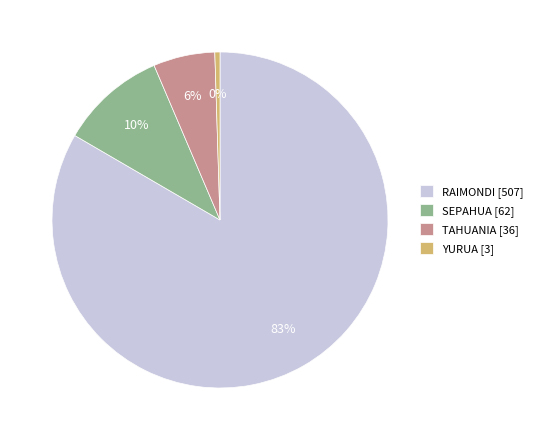

Rank the categories by value from lowest to highest.

YURUA, TAHUANIA, SEPAHUA, RAIMONDI